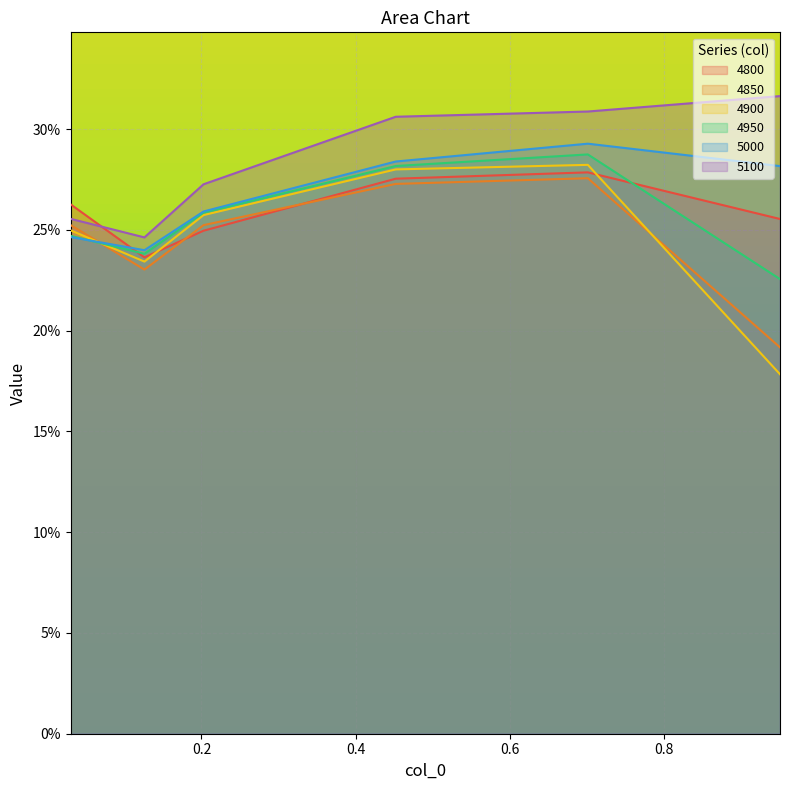

True or false: 5100 and 5000 intersect in this chart.

False